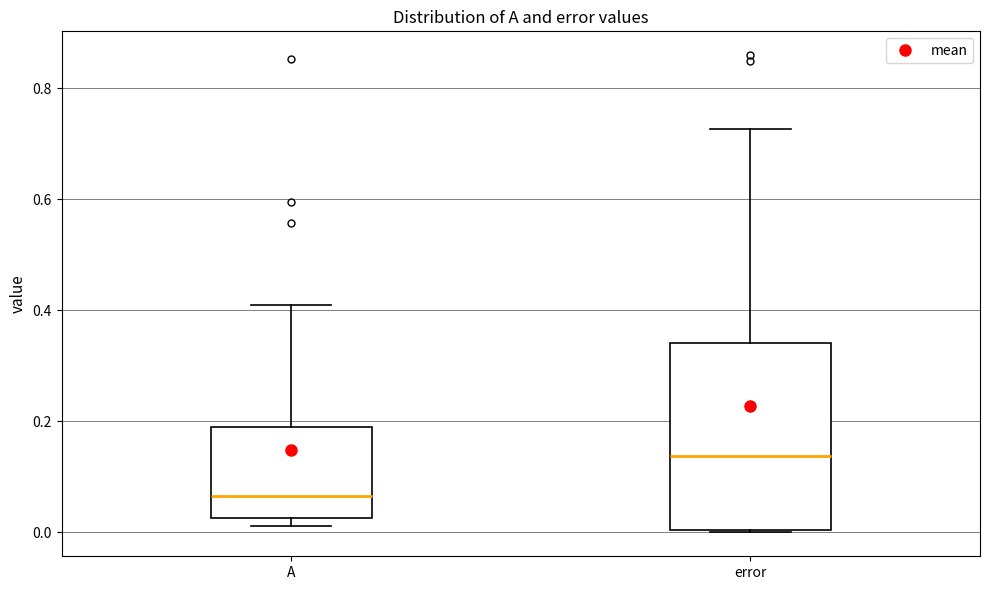

Reading left to right, transcribe this box plot: for each box, give where its median line is, the range the box spans, and where its two whiskers end, as read against the y-axis. The values are not printed on the chart, so give them approximately, as read against the axis.

A: median 0.06, box 0.02 to 0.18, whiskers 0.02 (just below the box's lower edge) to 0.40
error: median 0.14, box 0.00 to 0.34, whiskers 0.00 to 0.72